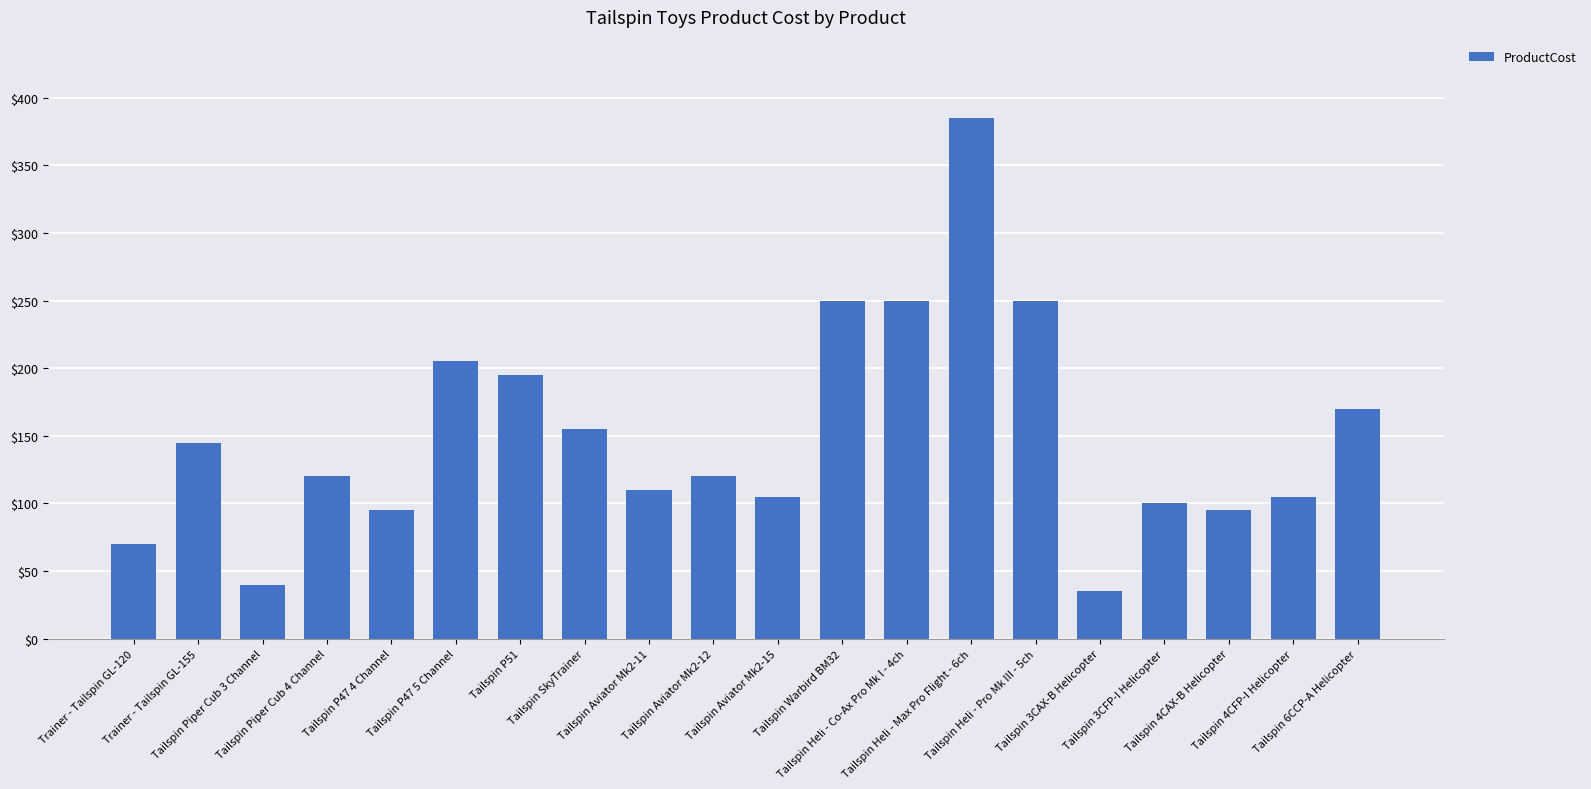

What is the change in value from Tailspin 4CAX-B Helicopter to Tailspin 6CCP-A Helicopter?

+75